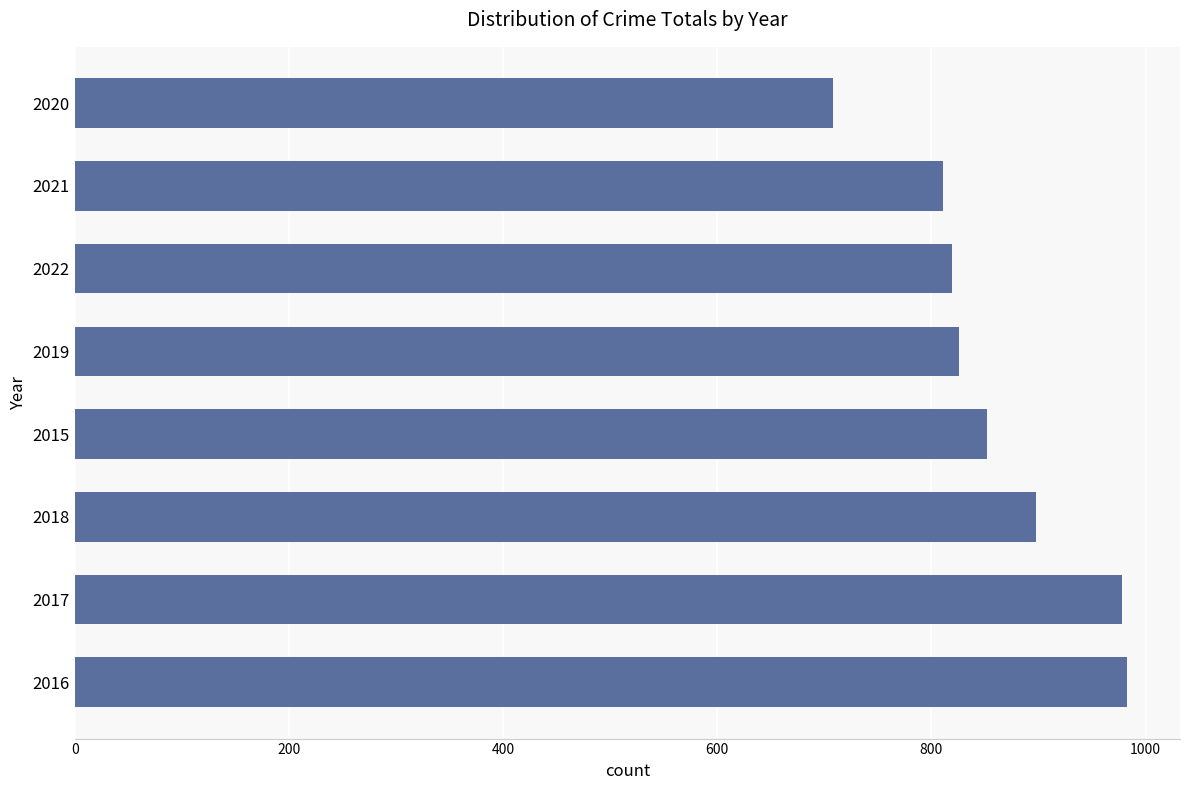

At which category does the chart reach its minimum across all series?

2020